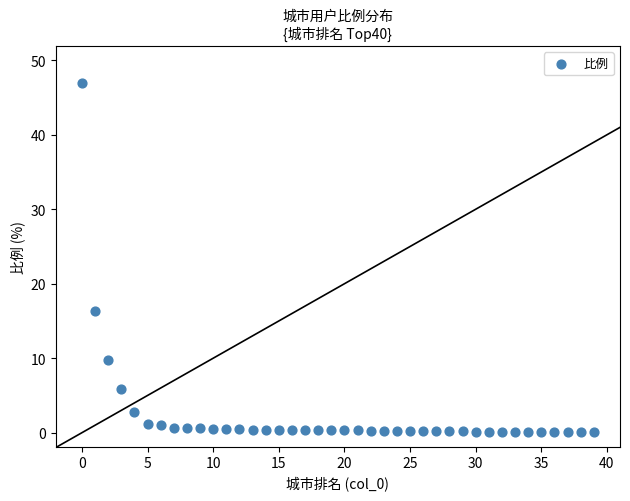

What is the range of Y values (max minus min)?

46.8